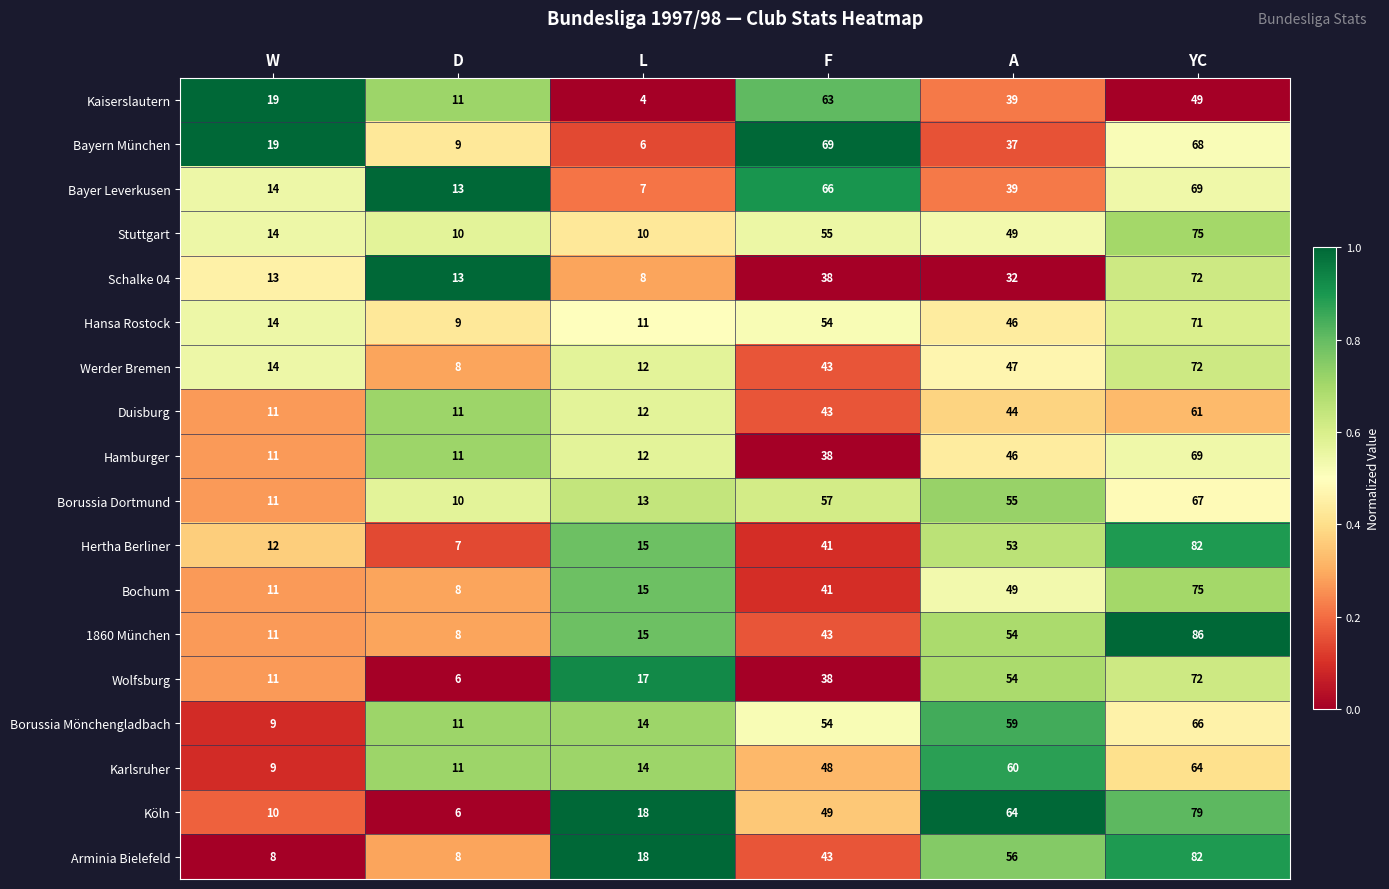

Which category has the highest value across all series?

YC